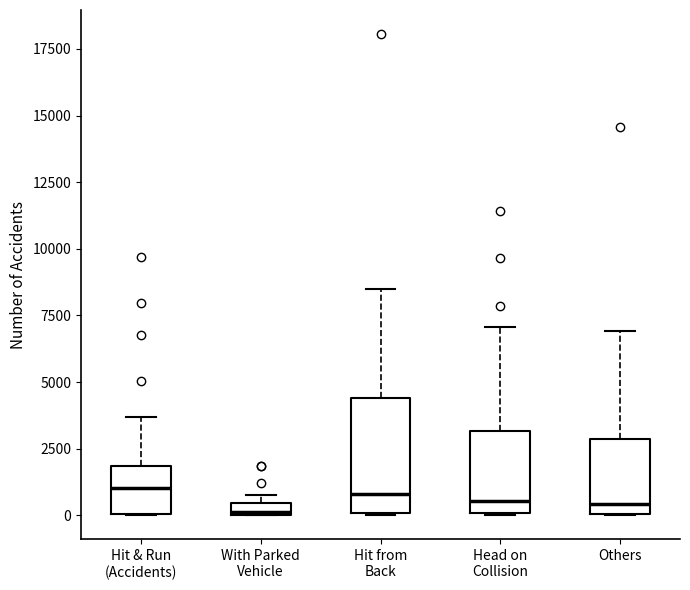

Where is the lower edge of the box for Others on the y-axis? The values are not printed on the chart, so give them approximately, as read against the axis.

0